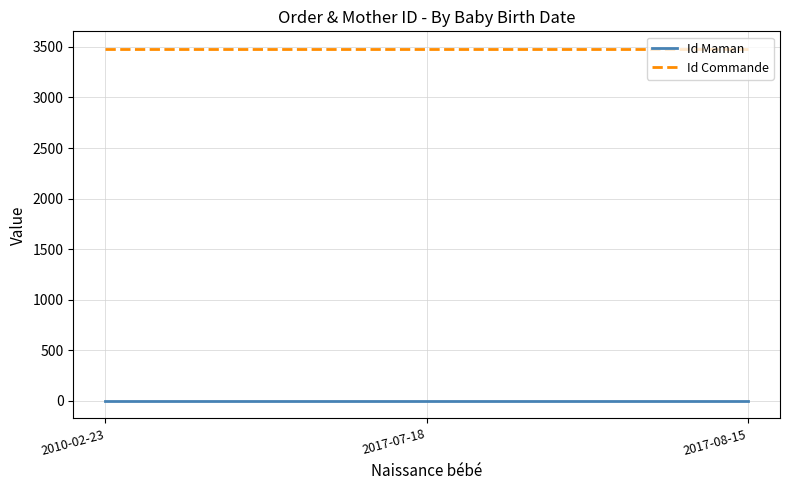

Reading left to right, extract all data points from this chart.

Id Maman: 1	1	1
Id Commande: 3480	3480	3480